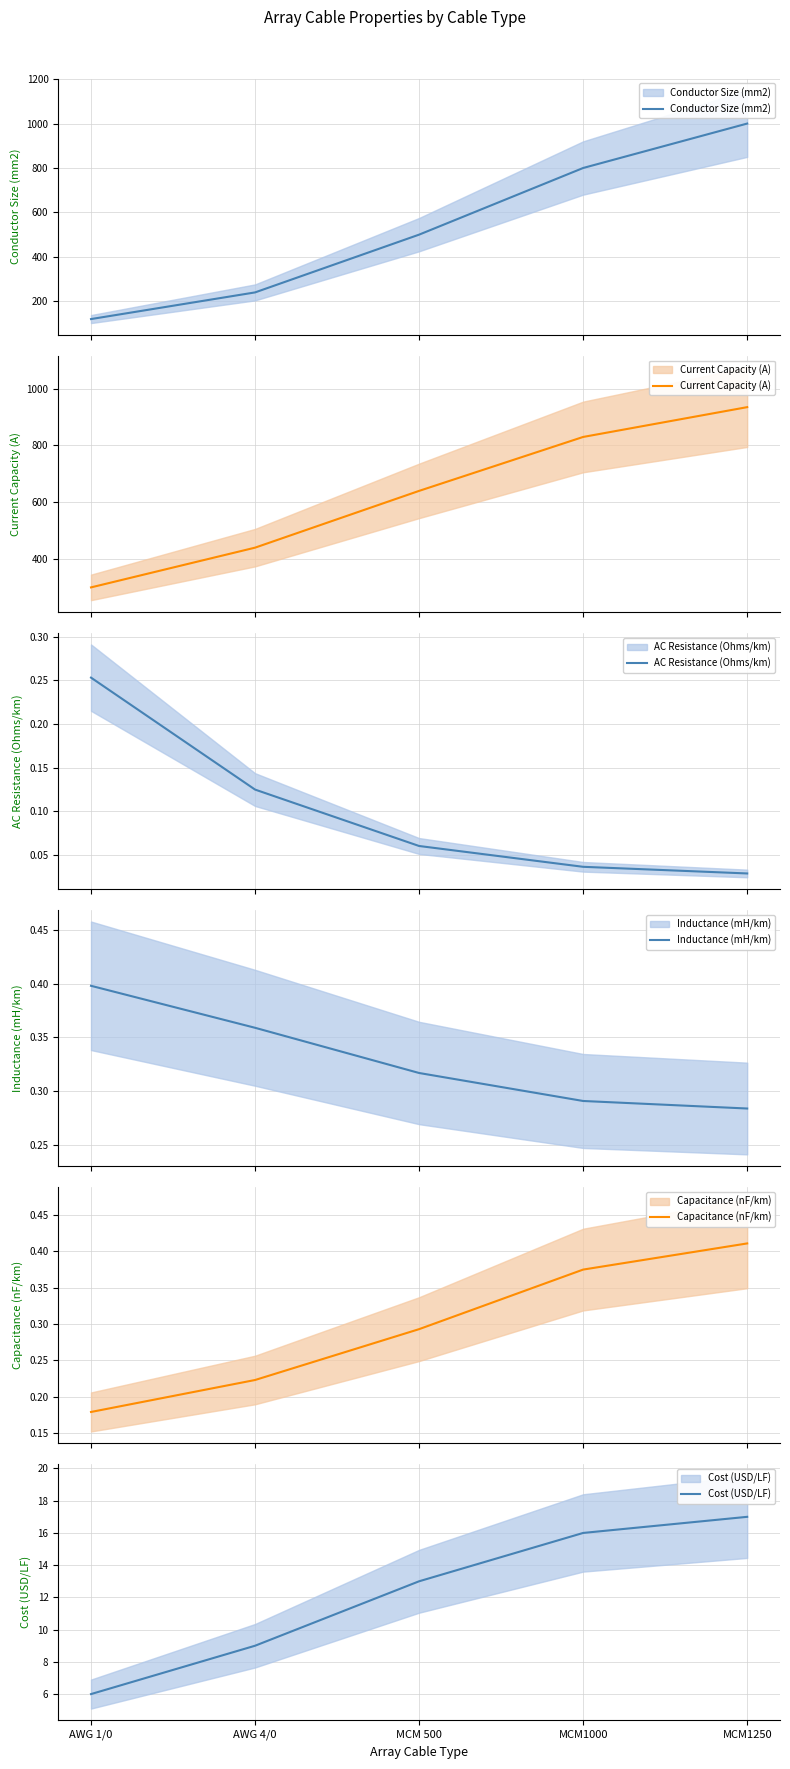

Read the Capacitance (nF/km) value at AWG 4/0.

0.2